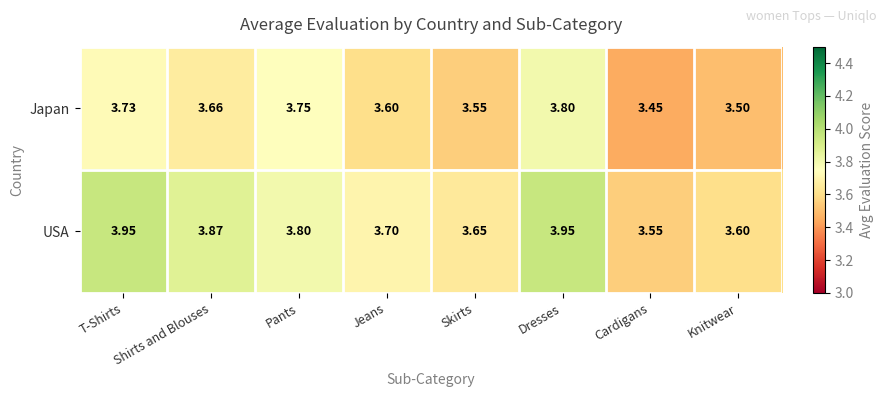

At which category is the sum across all series the highest?

Dresses